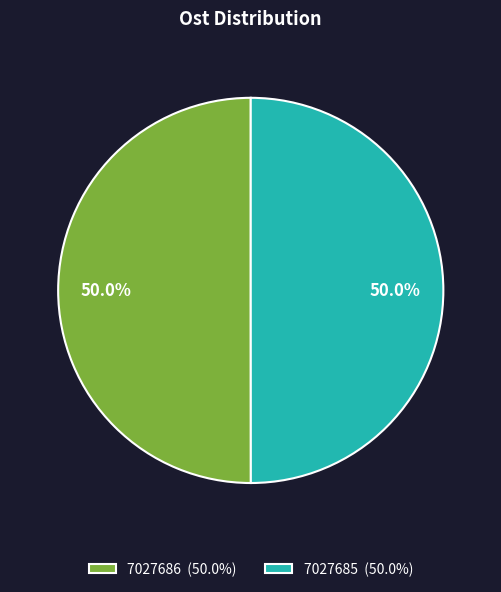

Is the sum of 7027685 and 7027686 greater than half?

Yes